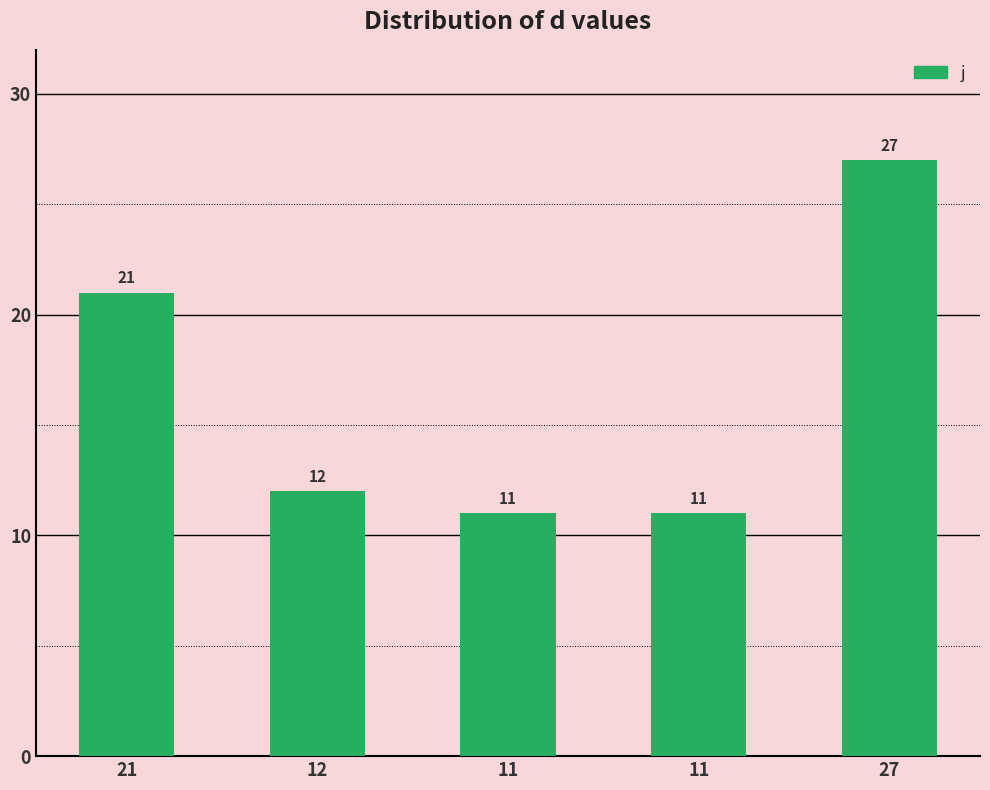

Count the number of categories in the chart.

5